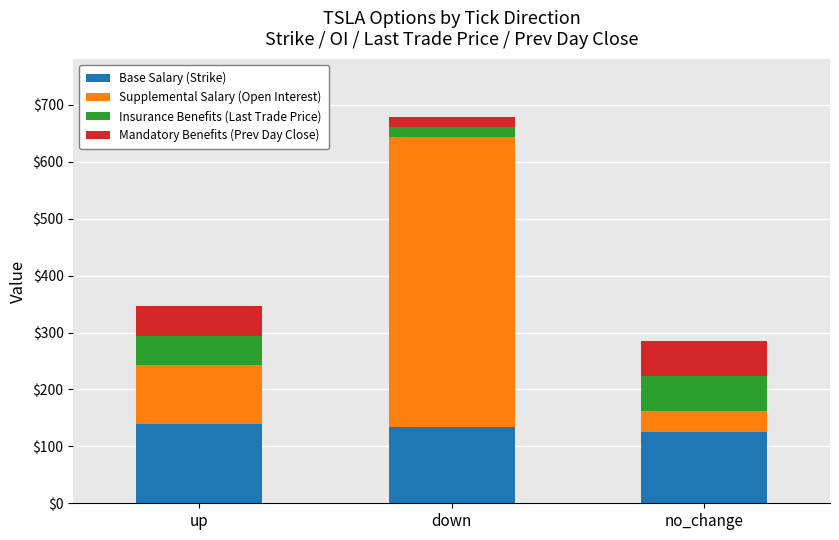

The value of Base Salary (Strike) at down is 57.9. True or false?

False